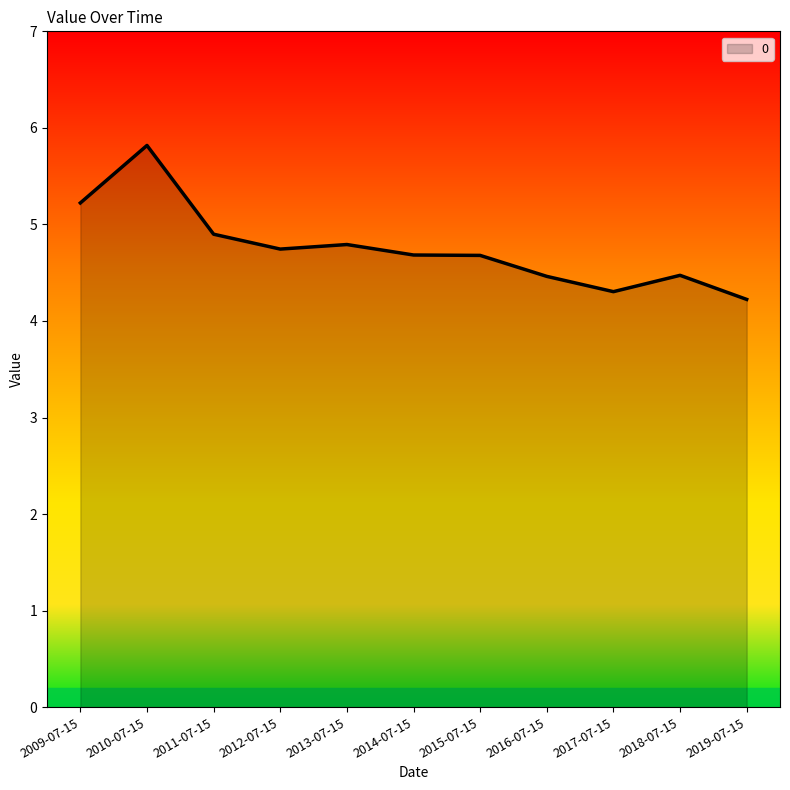

The chart shows a value of 5.8 at 2010-07-15. True or false?

True